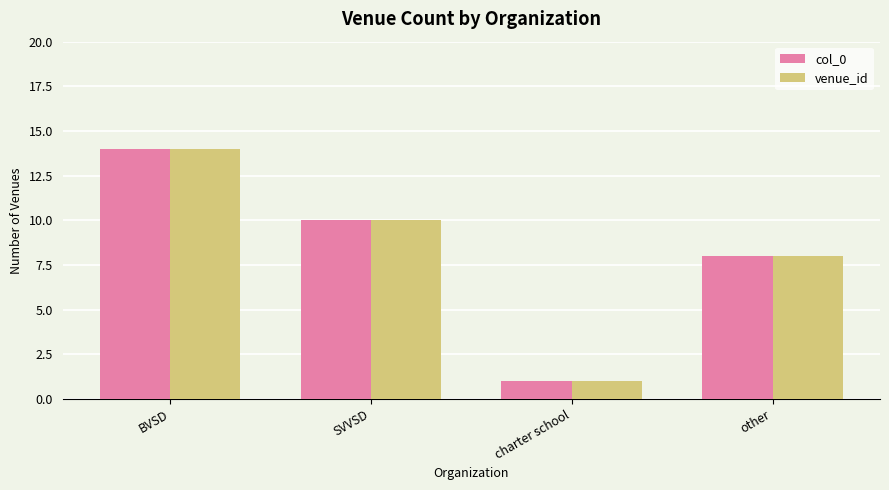

What are all the series names shown in the legend?

col_0, venue_id